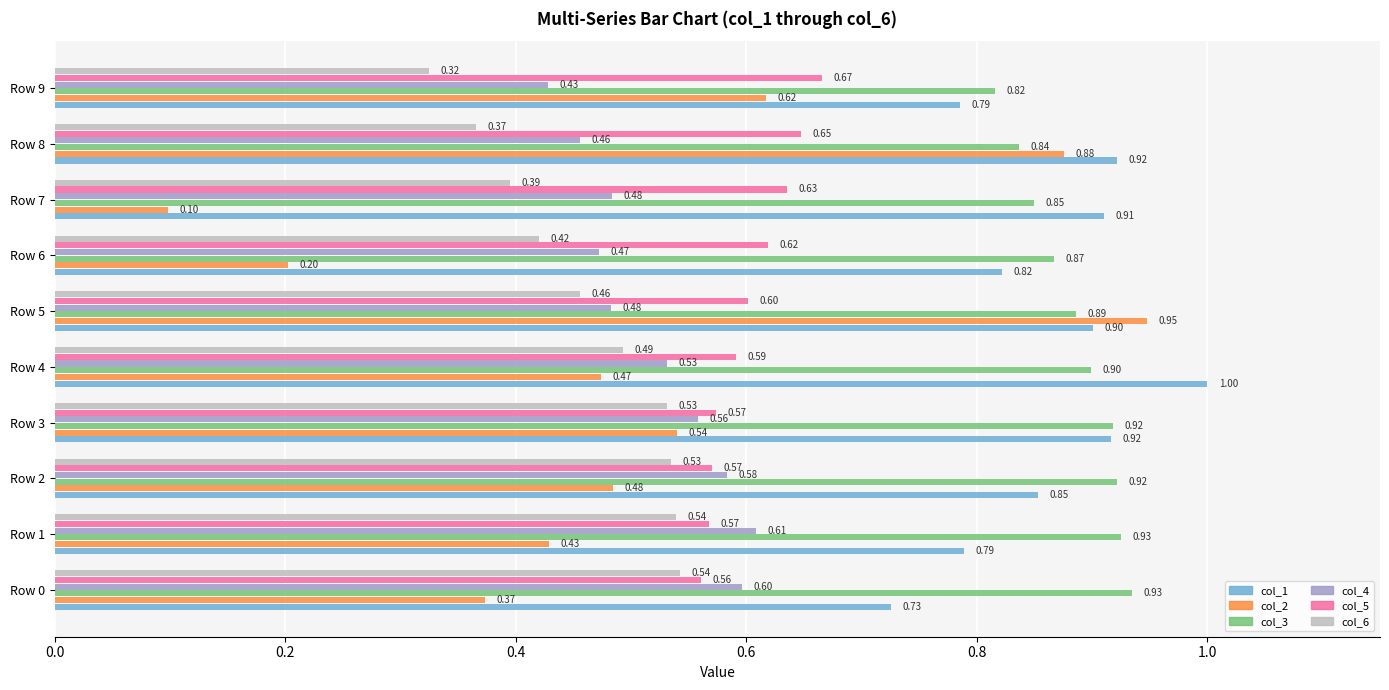

At how many categories does at least one series exceed 0?

10